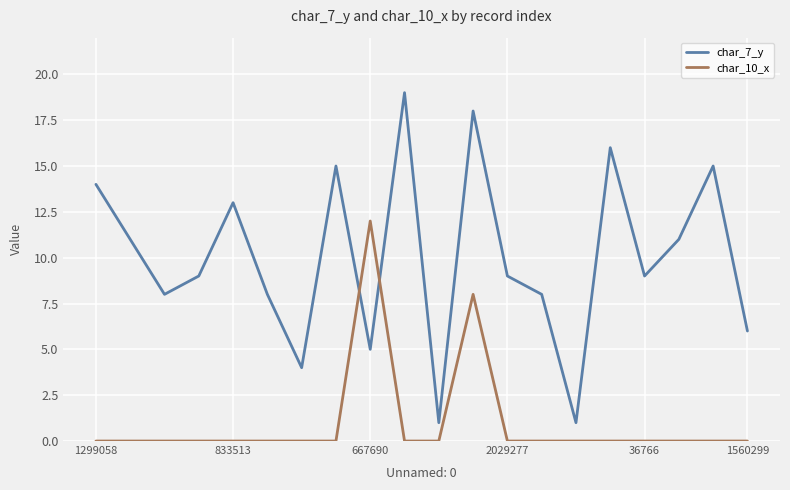

Which series has the largest total across all categories?

char_7_y